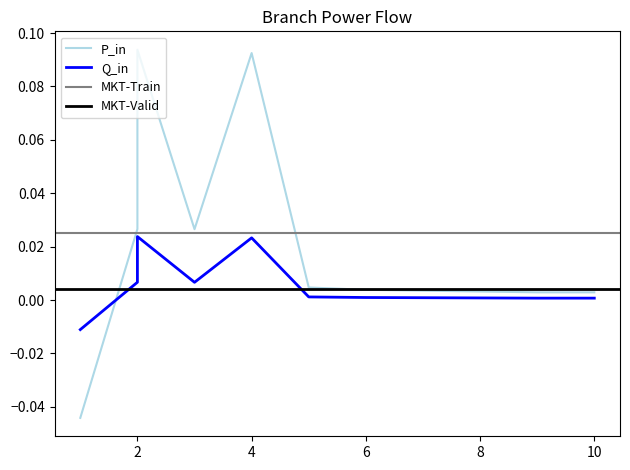

How many values in Q_in are above zero?

8